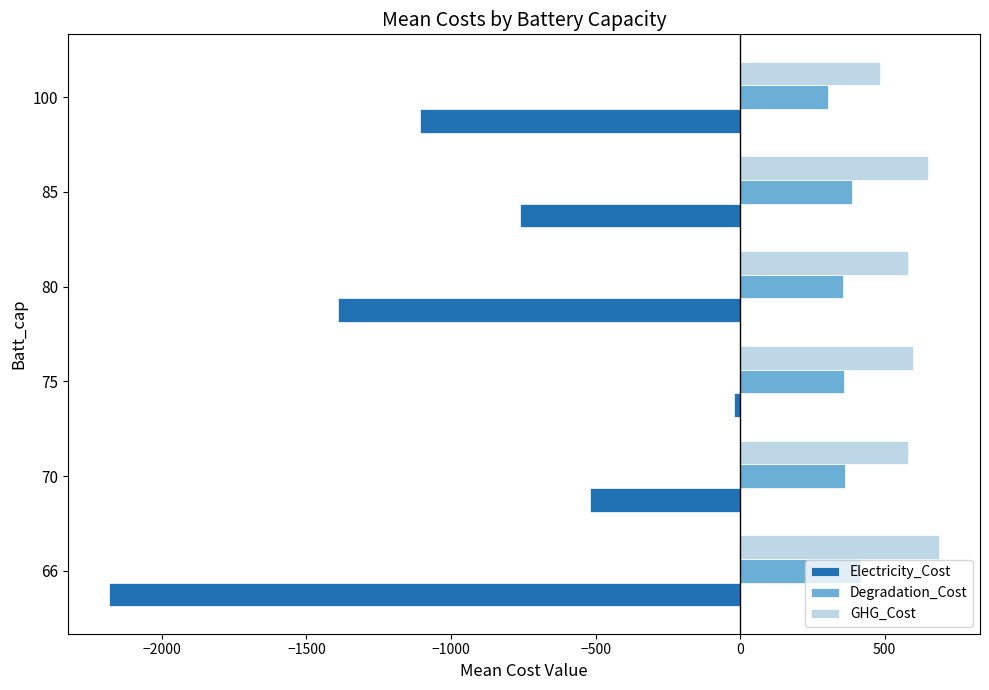

What is the difference between the second highest and second lowest values in the GHG_Cost series?

71.2